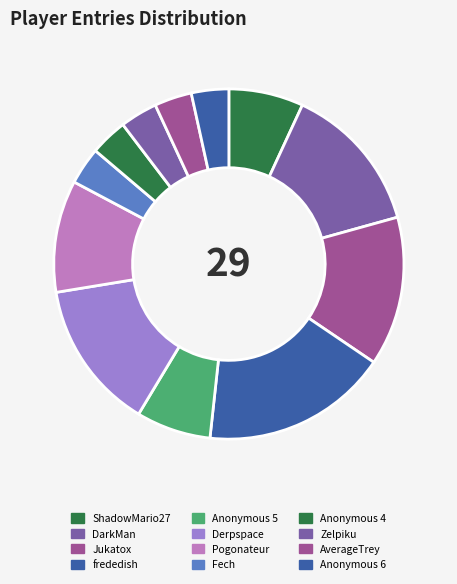

The Anonymous 5 slice represents 7% of the pie. True or false?

True